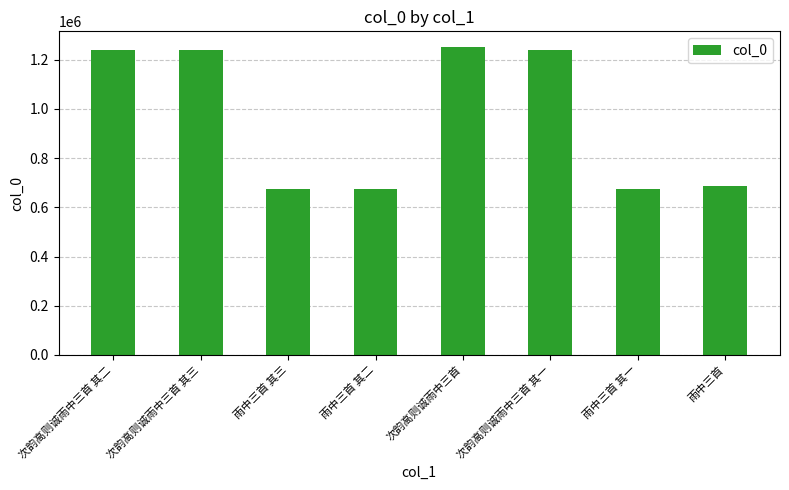

What is the change in value from 次韵高则诚雨中三首 to 雨中三首?

-565716